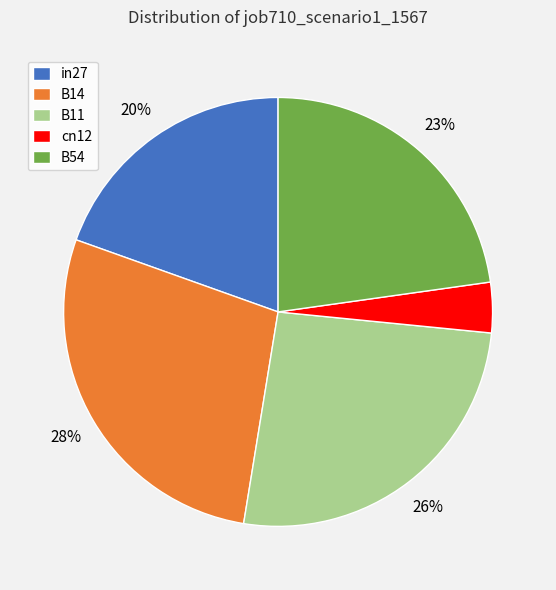

Rank the categories by value from lowest to highest.

cn12, in27, B54, B11, B14